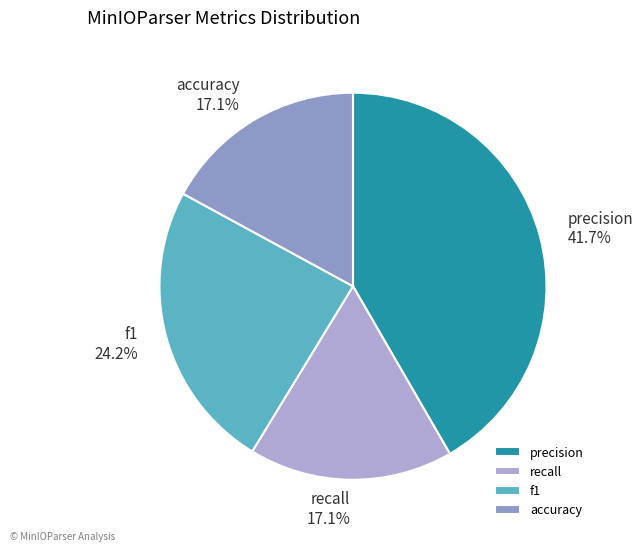

To the nearest percent, what is the average slice percentage?

25%